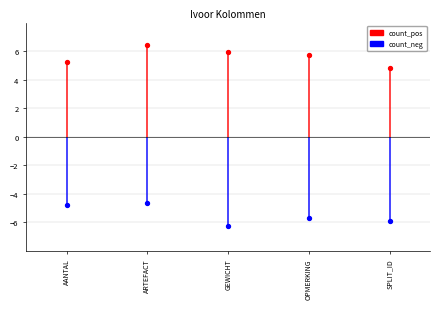

At how many categories does at least one series exceed -2?

5